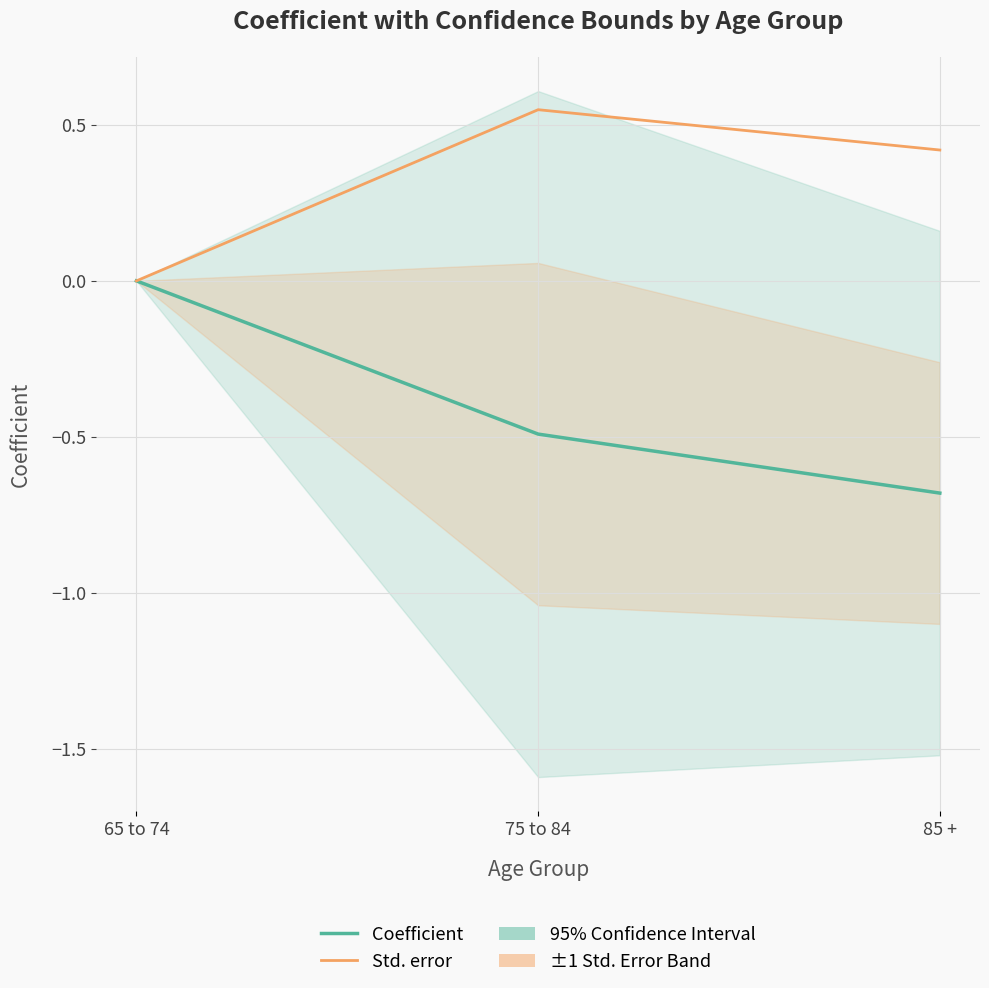

Rank the series by their maximum value, from lowest to highest.

Coefficient, Std. error